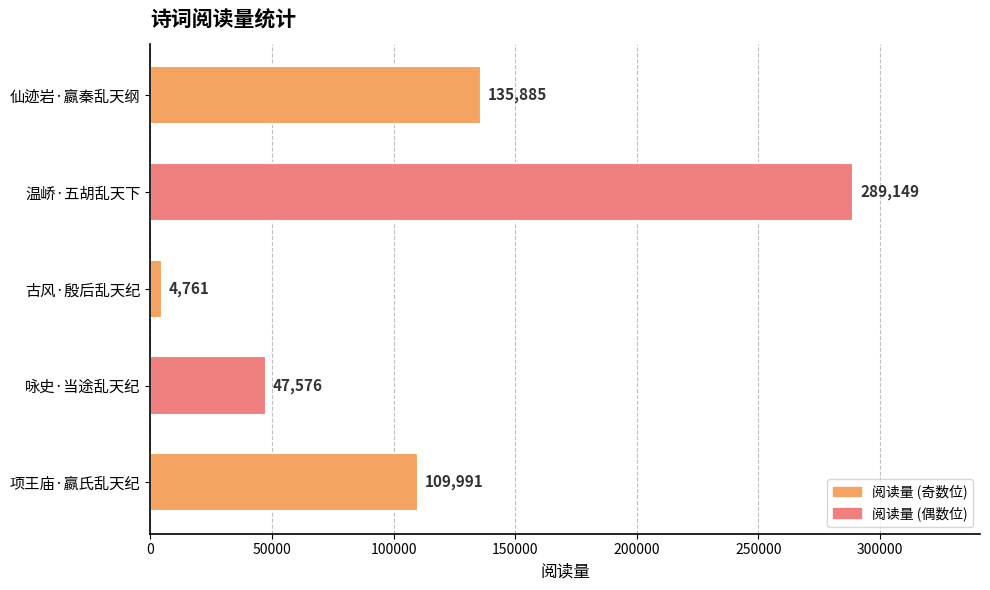

Are the bars horizontal?

Yes